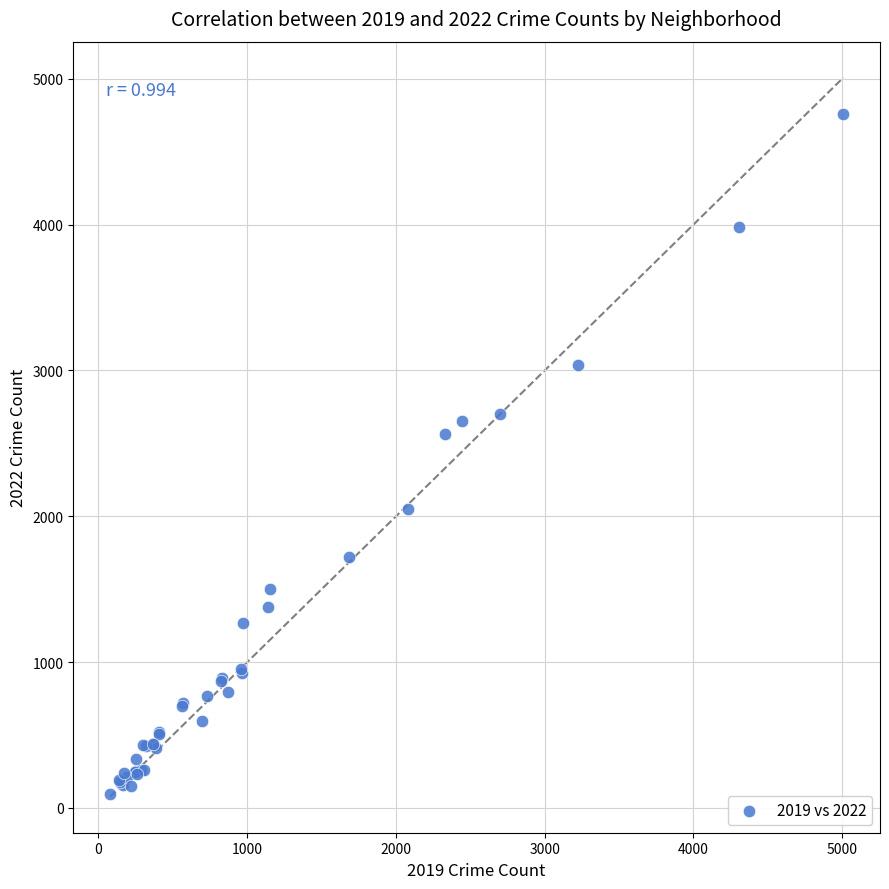

What Y value in the scatter plot is closest to 2430?

2566